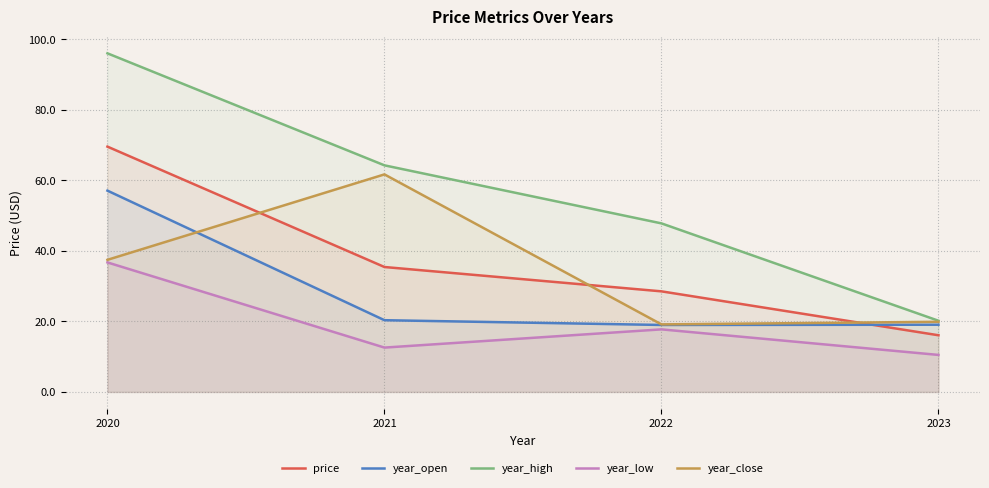

Which has a higher value, 2021 or 2023?

2021